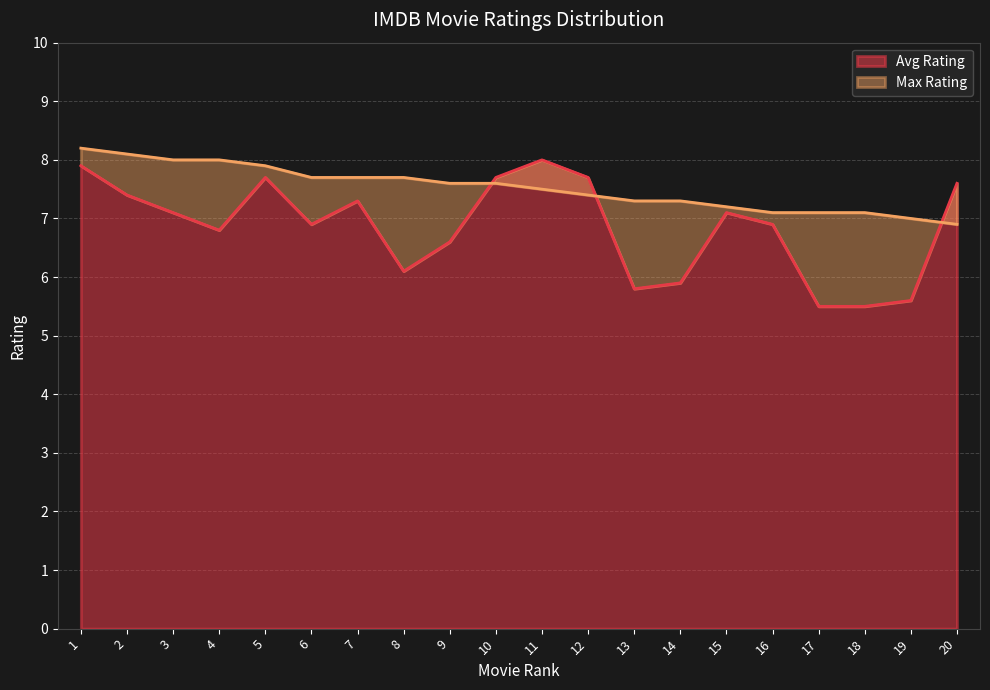

Count the number of data series in this chart.

2